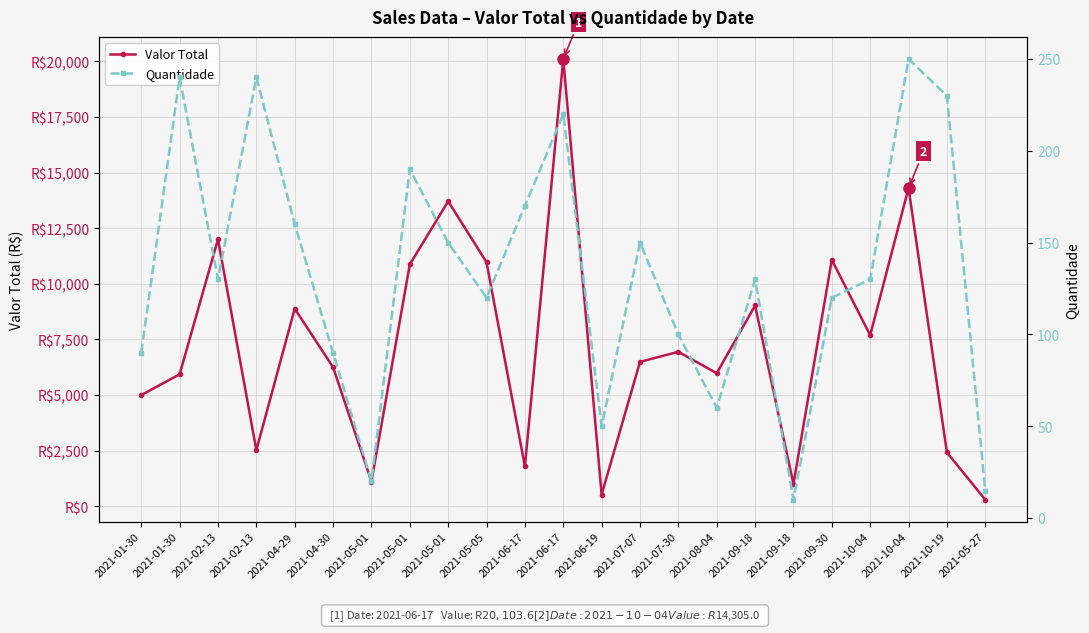

What is the greatest value displayed?

20103.6